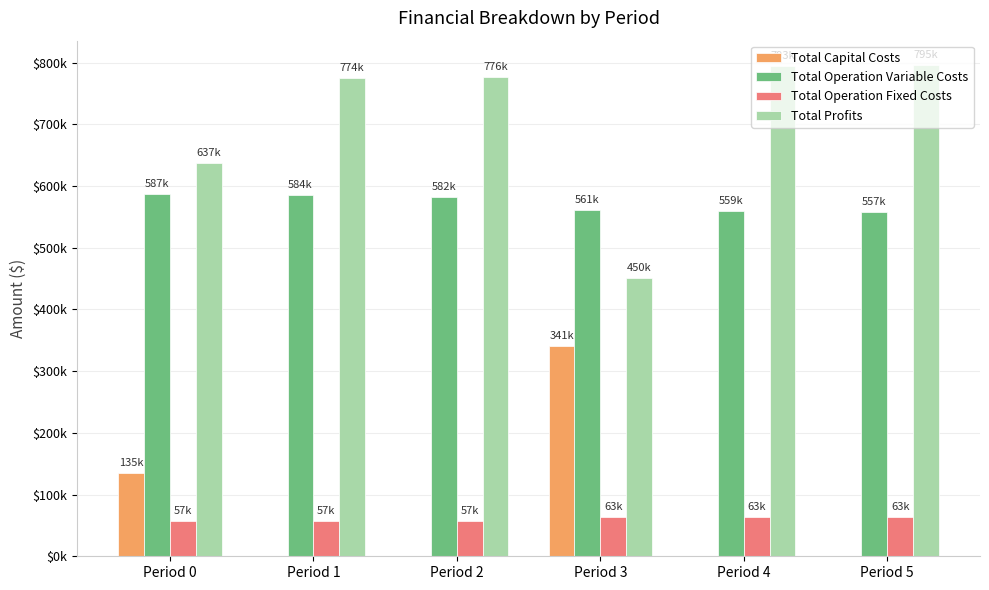

Which category has the highest value across all series?

Period 5